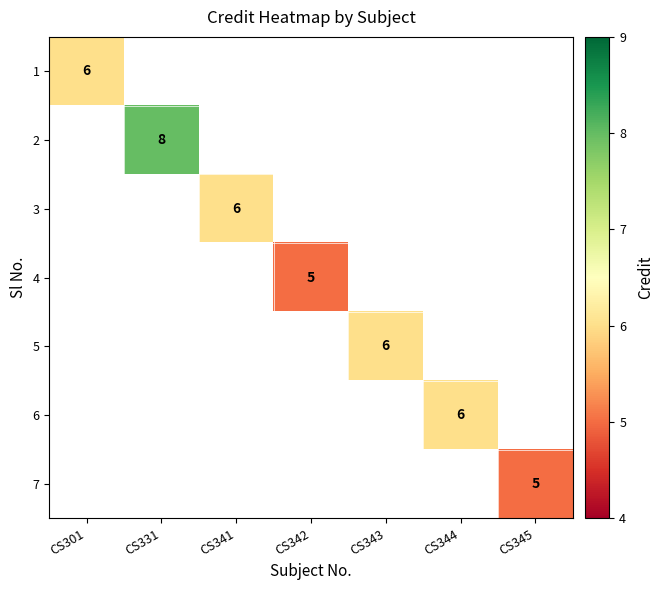

True or false: 4 has a value of 5 at CS342.

True